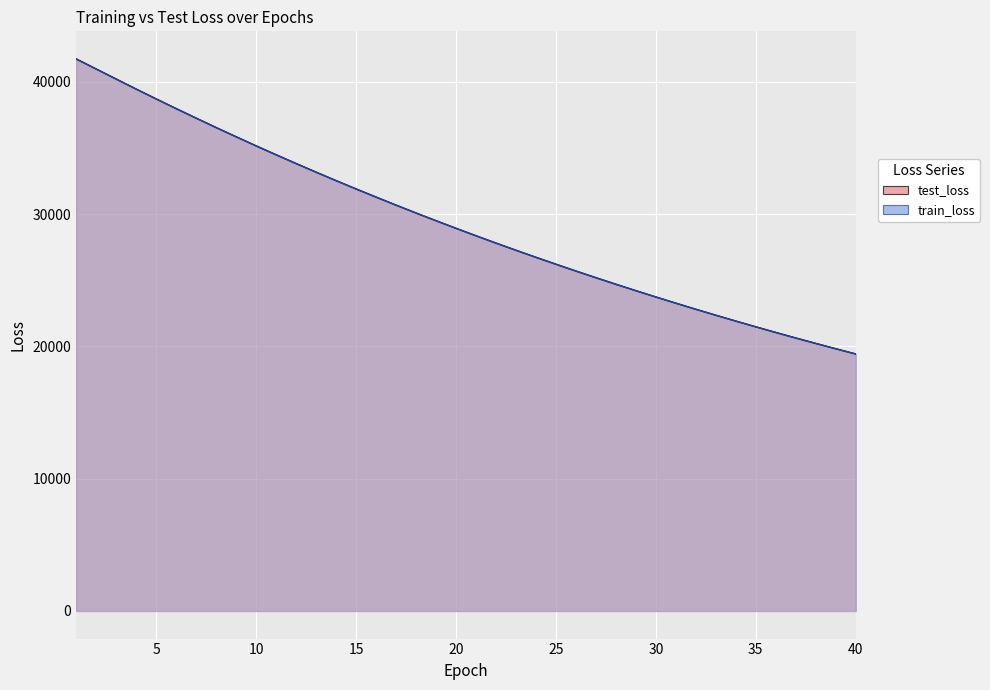

Which series has the largest total across all categories?

test_loss